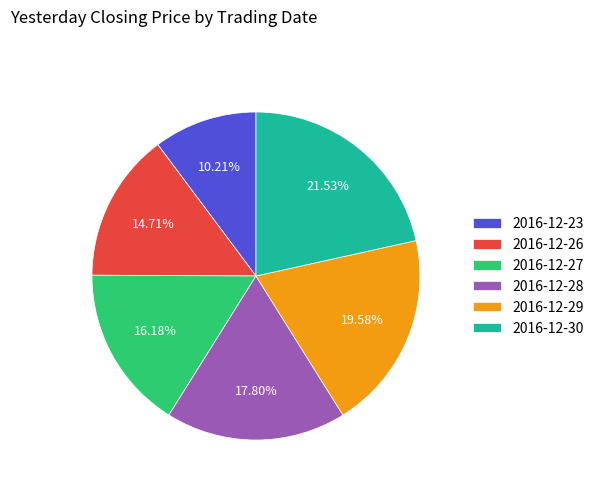

True or false: 2016-12-27 accounts for 22% of the total.

False